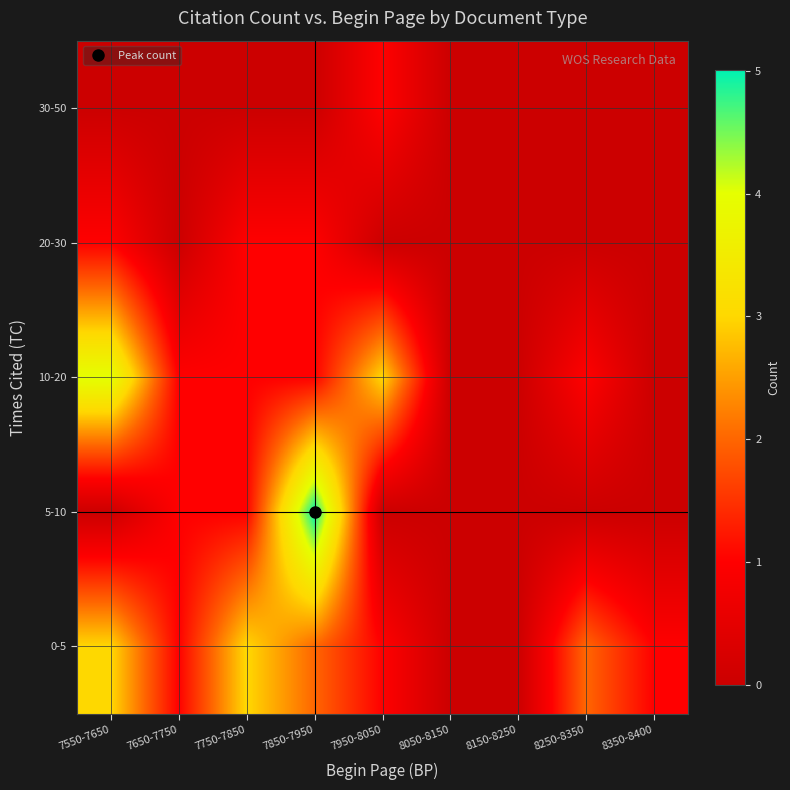

At how many categories does at least one series exceed 1?

7